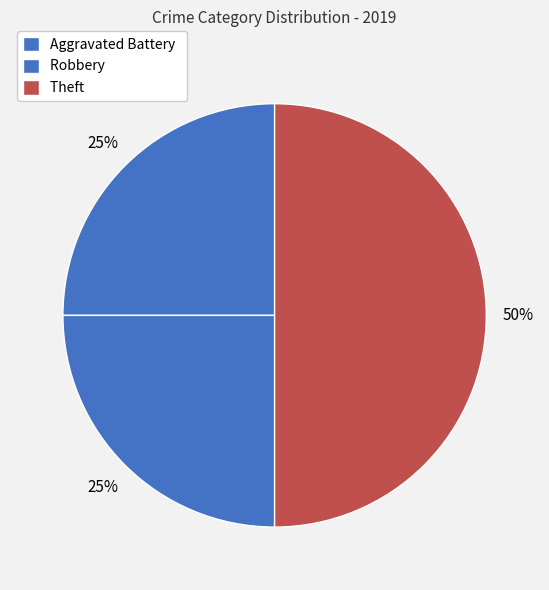

Is Aggravated Battery the majority of the pie?

No